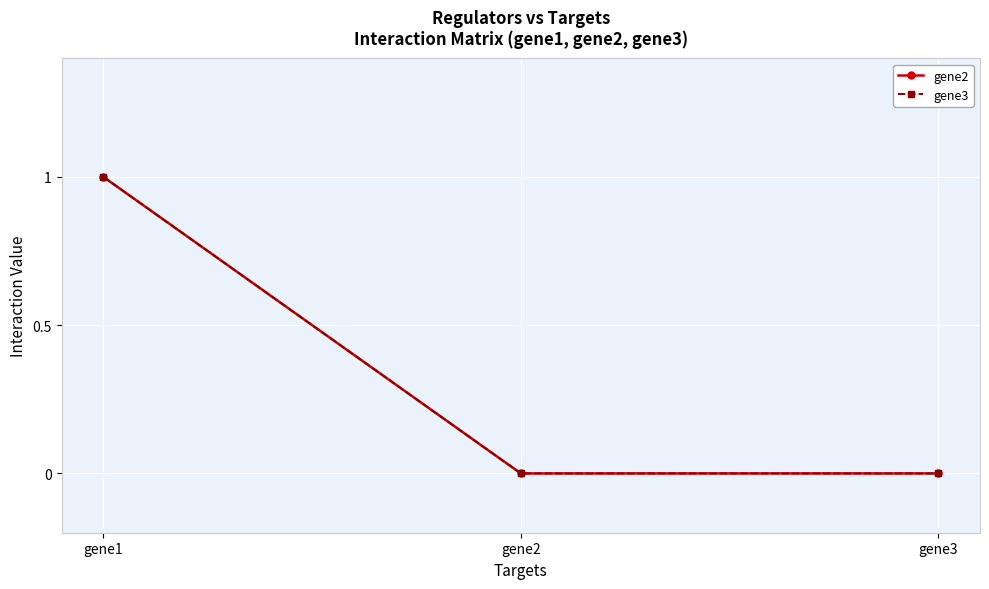

At gene3, list the series in order from smallest to largest.

gene2, gene3